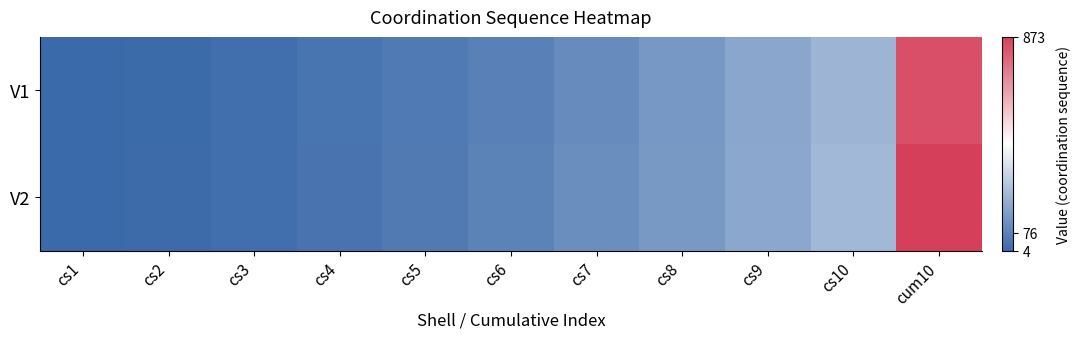

Between cs6 and cum10, which series saw the biggest shift?

V2